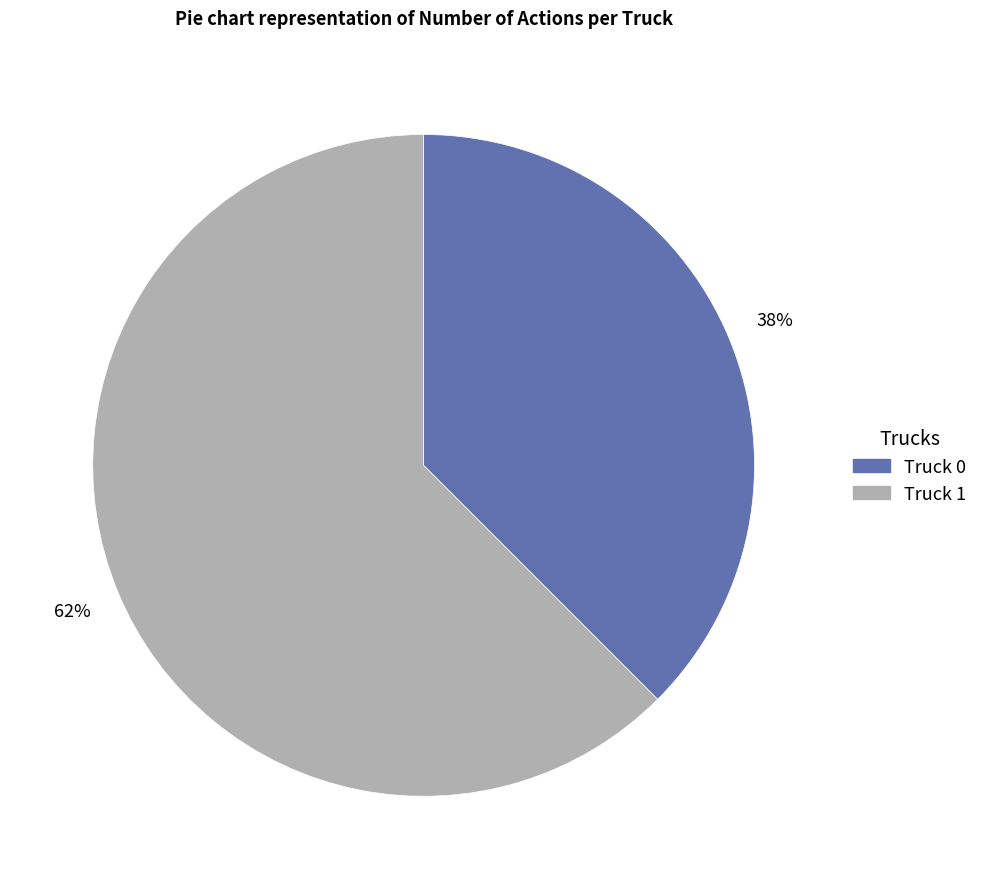

Rank the categories by value from lowest to highest.

Truck 0, Truck 1